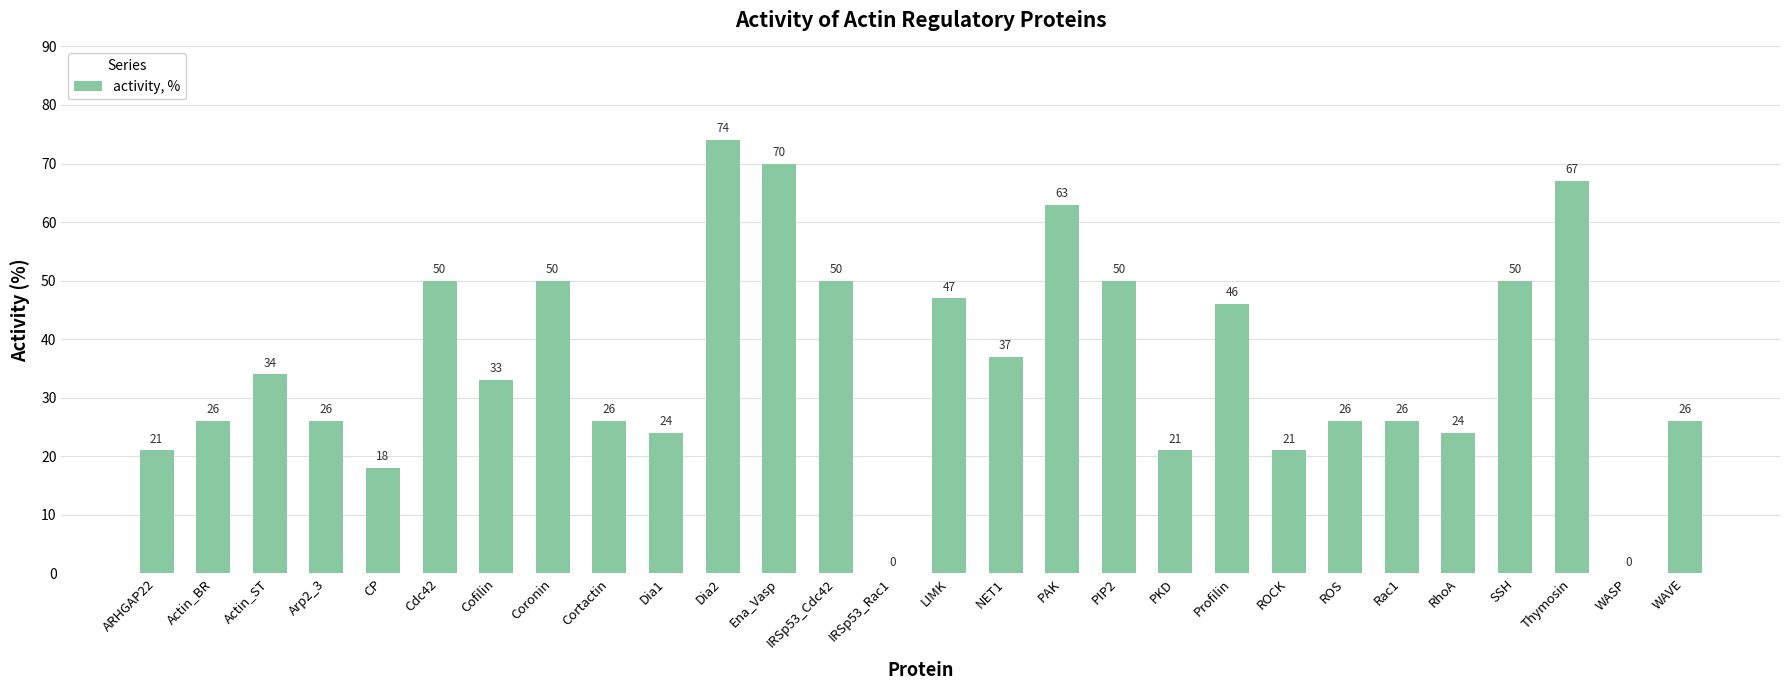

At which label is the value closest to 37?

NET1